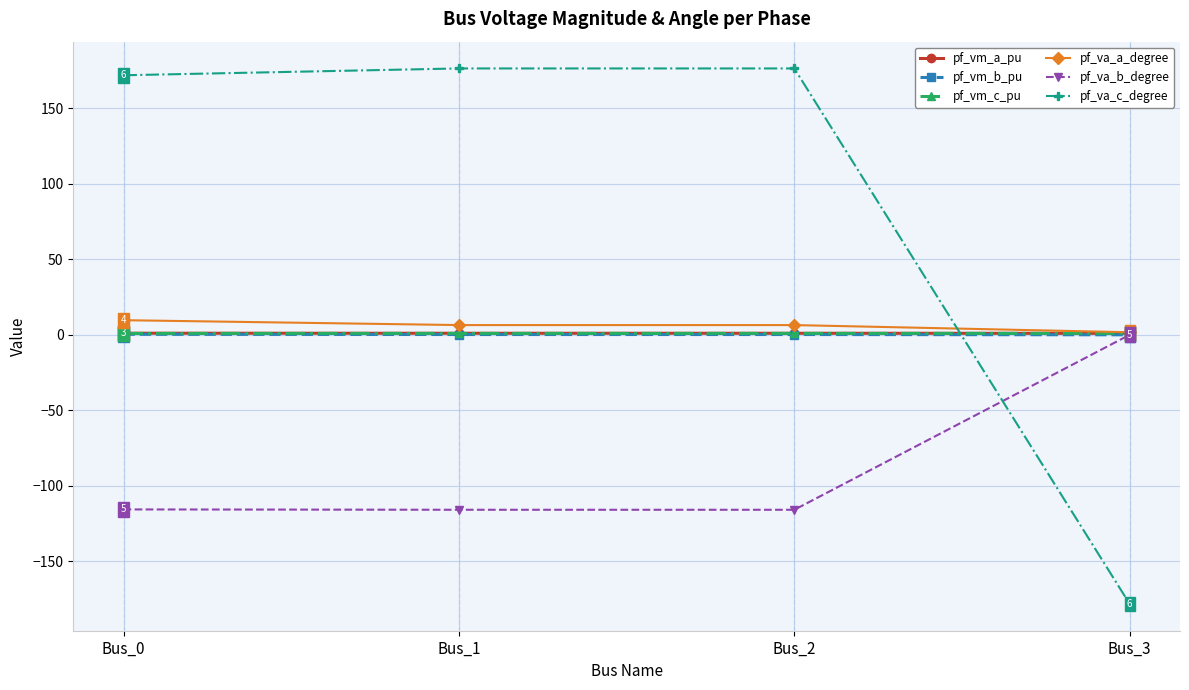

Is the value of pf_va_b_degree at Bus_0 greater than the value of pf_vm_c_pu at Bus_0?

No